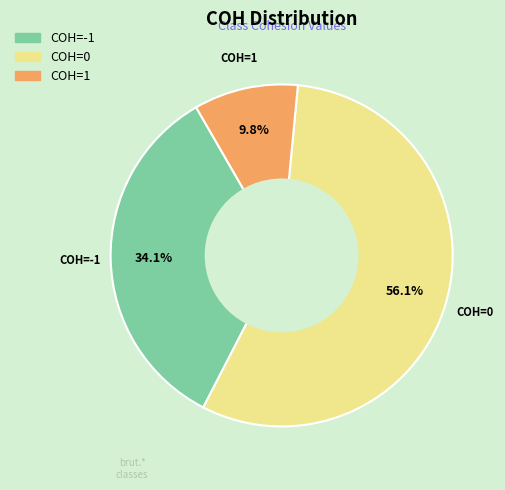

Is there any slice that represents more than half of the pie?

Yes